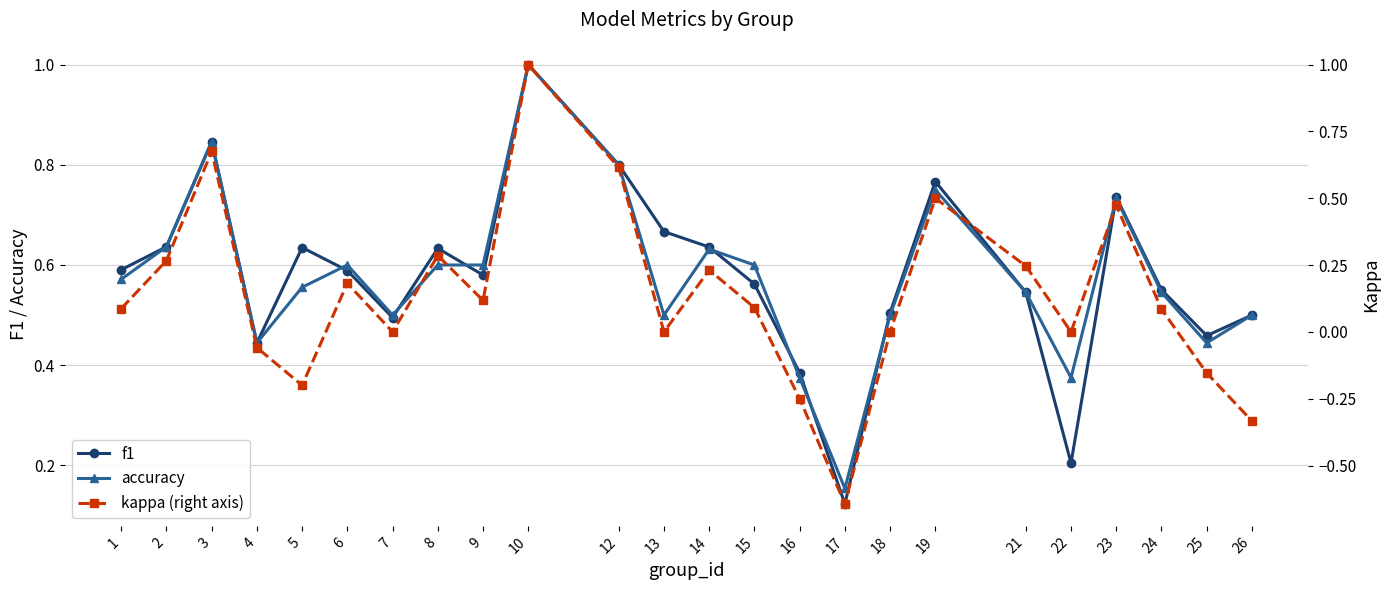

What value does the kappa (right axis) series have at 24?

0.1